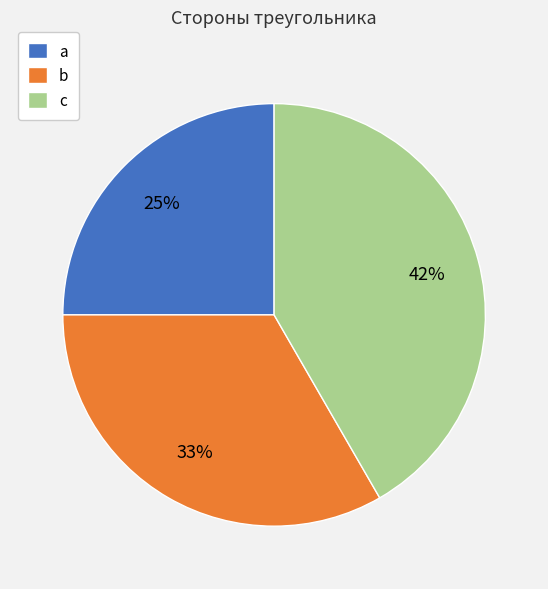

Approximately how many times larger is the value at b compared to a?

1.3